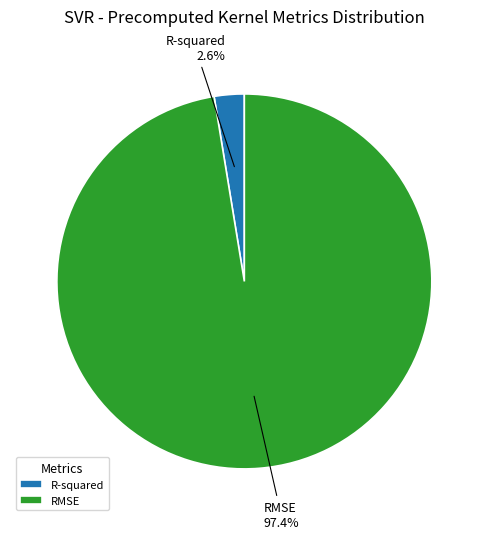

Is there any slice that represents more than half of the pie?

Yes